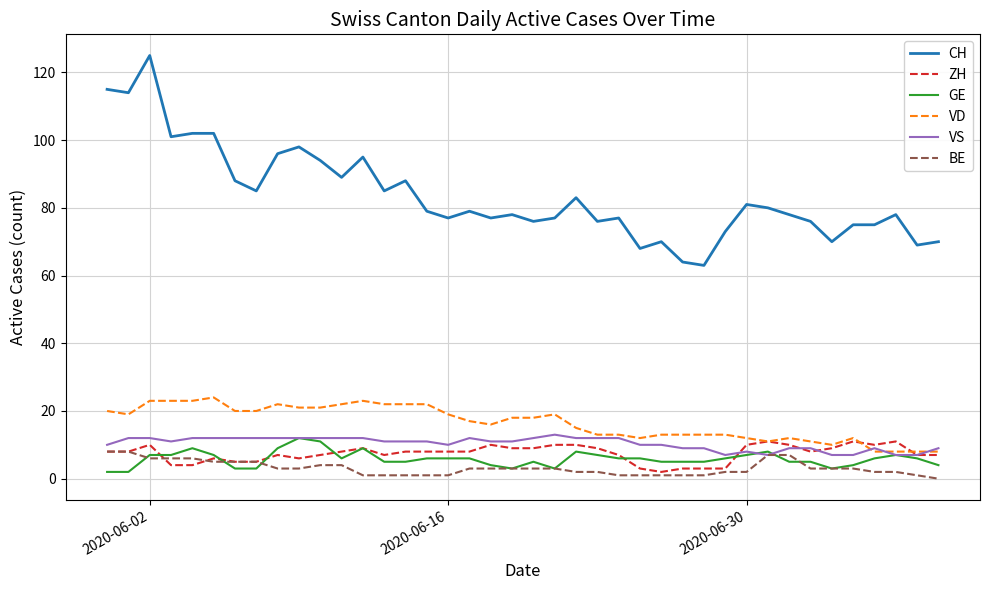

What is the highest value of the GE series?

12